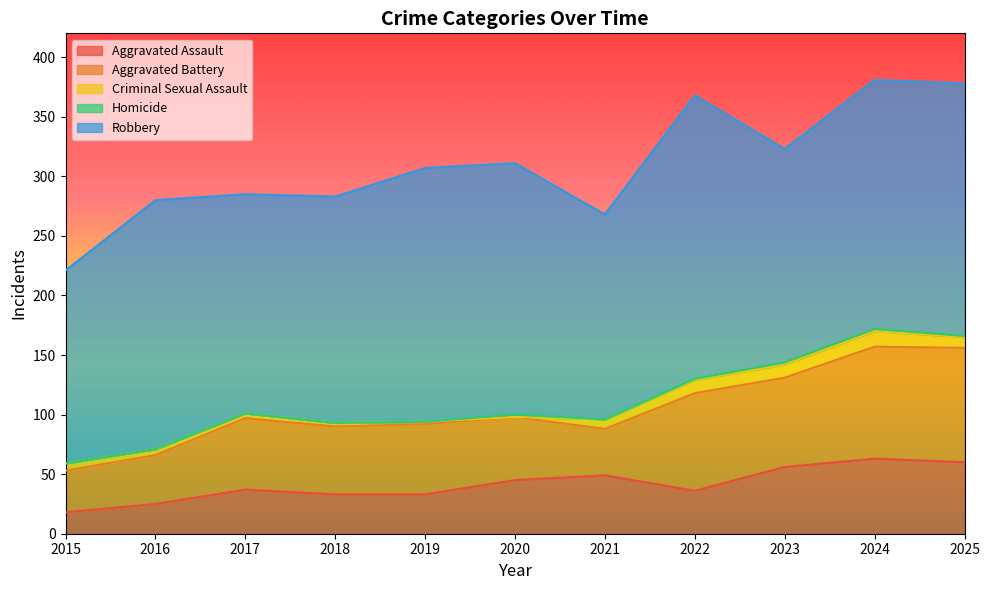

Does the chart display data point markers on the line(s)?

No